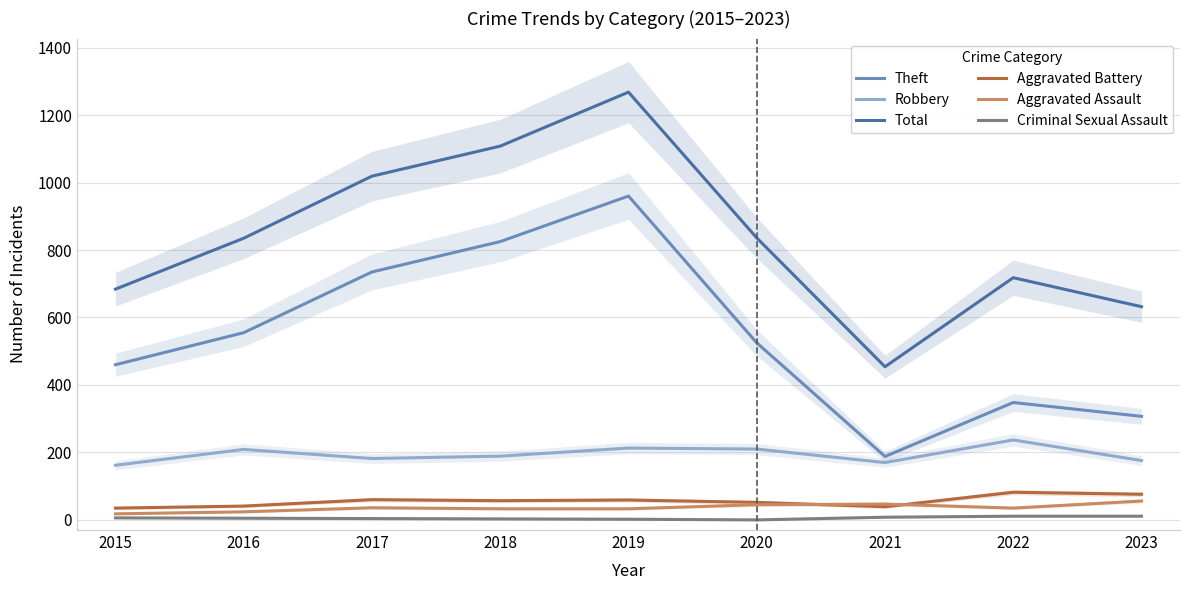

What is the difference between the Aggravated Battery values at 2022 and 2017?

22